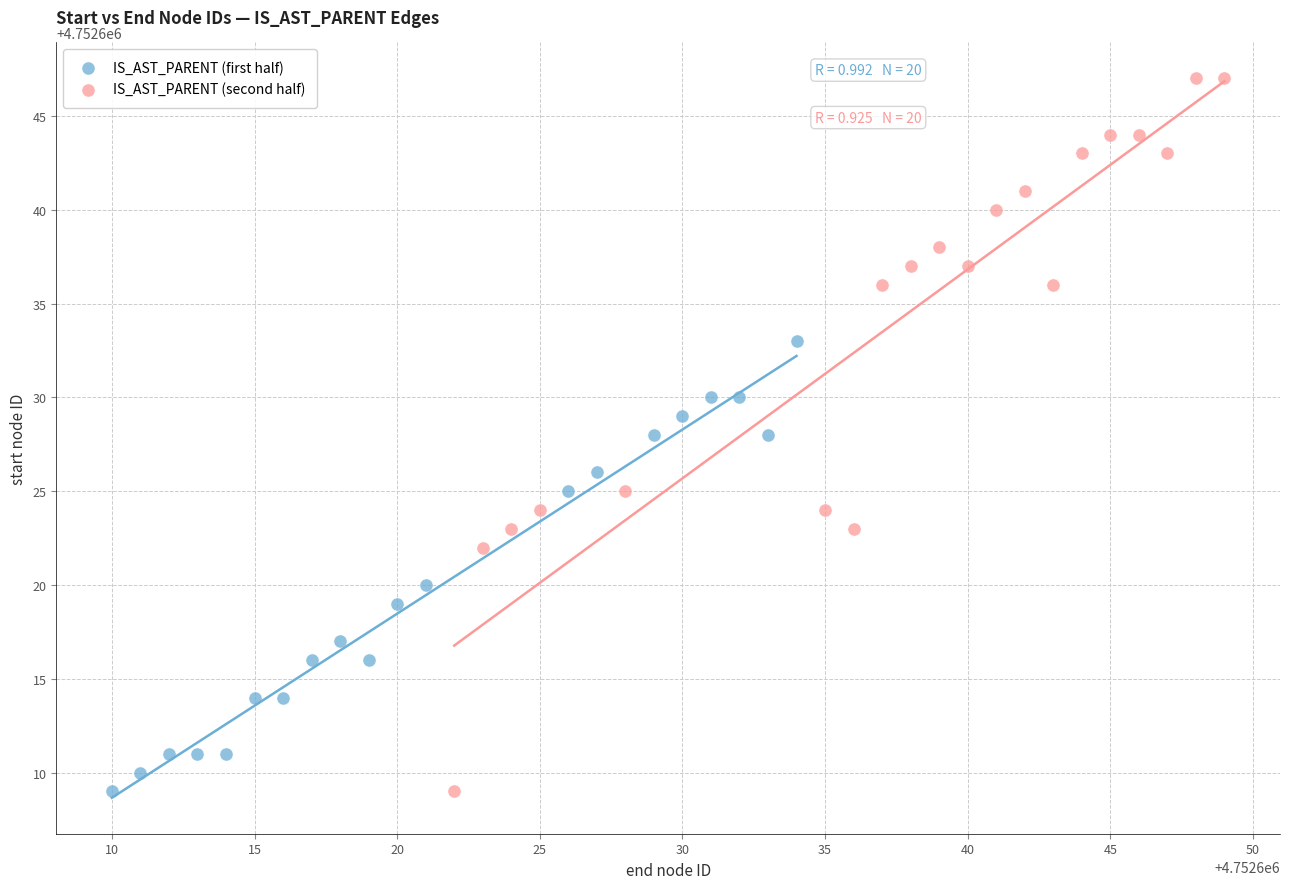

Which series reaches the maximum Y coordinate?

IS_AST_PARENT (second half)